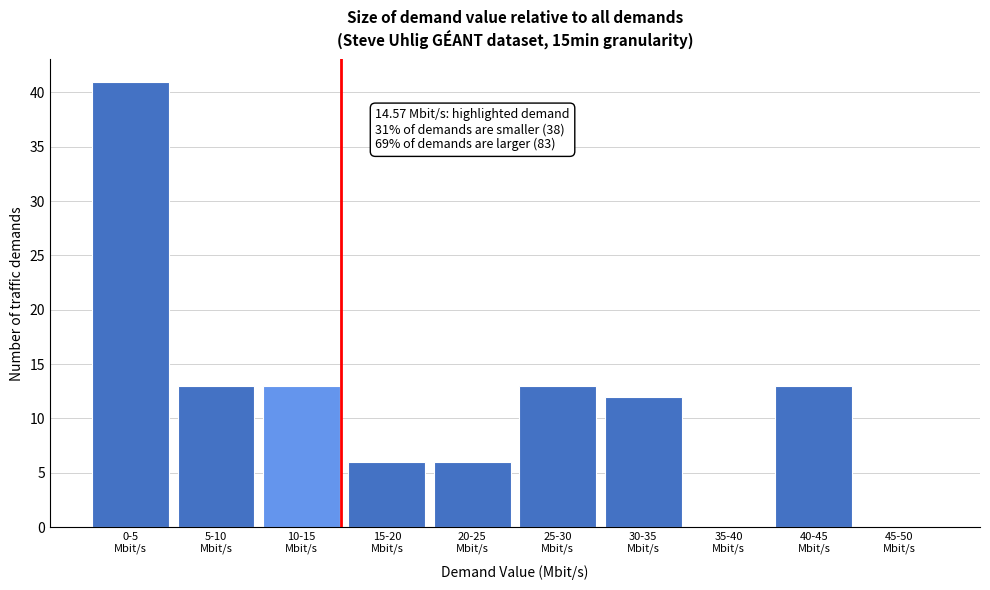

What is the maximum value shown in the chart?

41